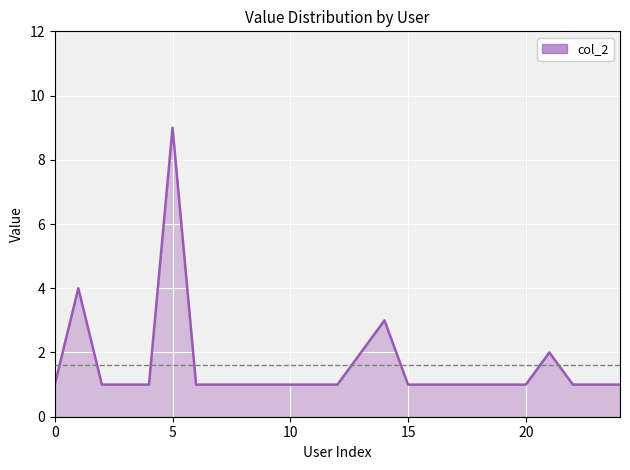

What is the maximum value shown in the chart?

9